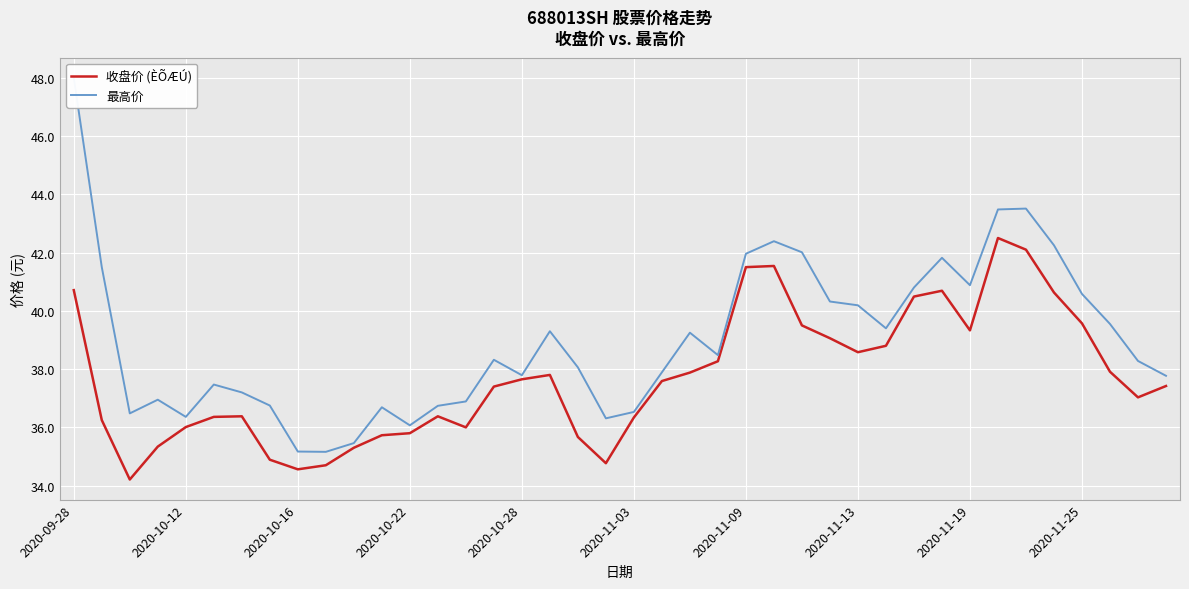

True or false: 收盘价 (ÈÕÆÚ) and 最高价 cross at least once.

False